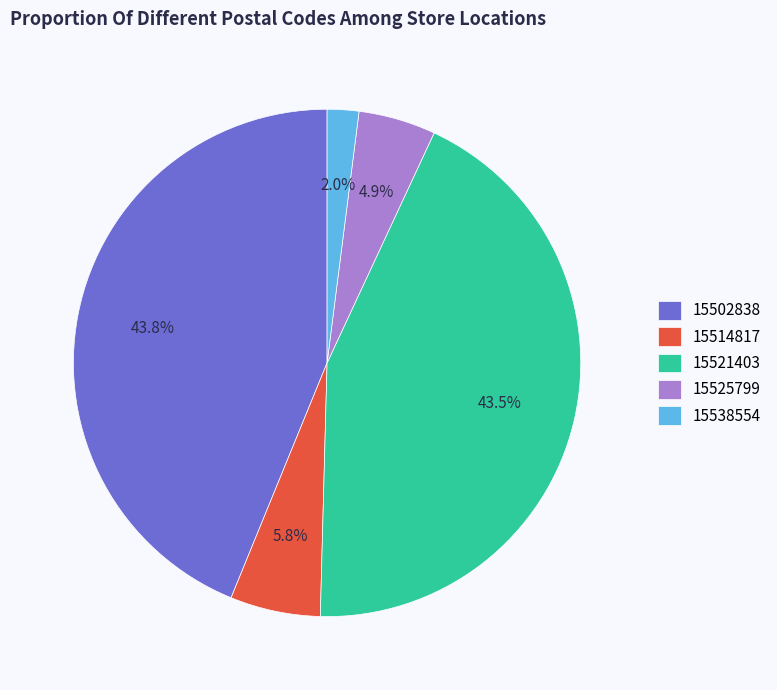

True or false: 15514817 accounts for 6% of the total.

True